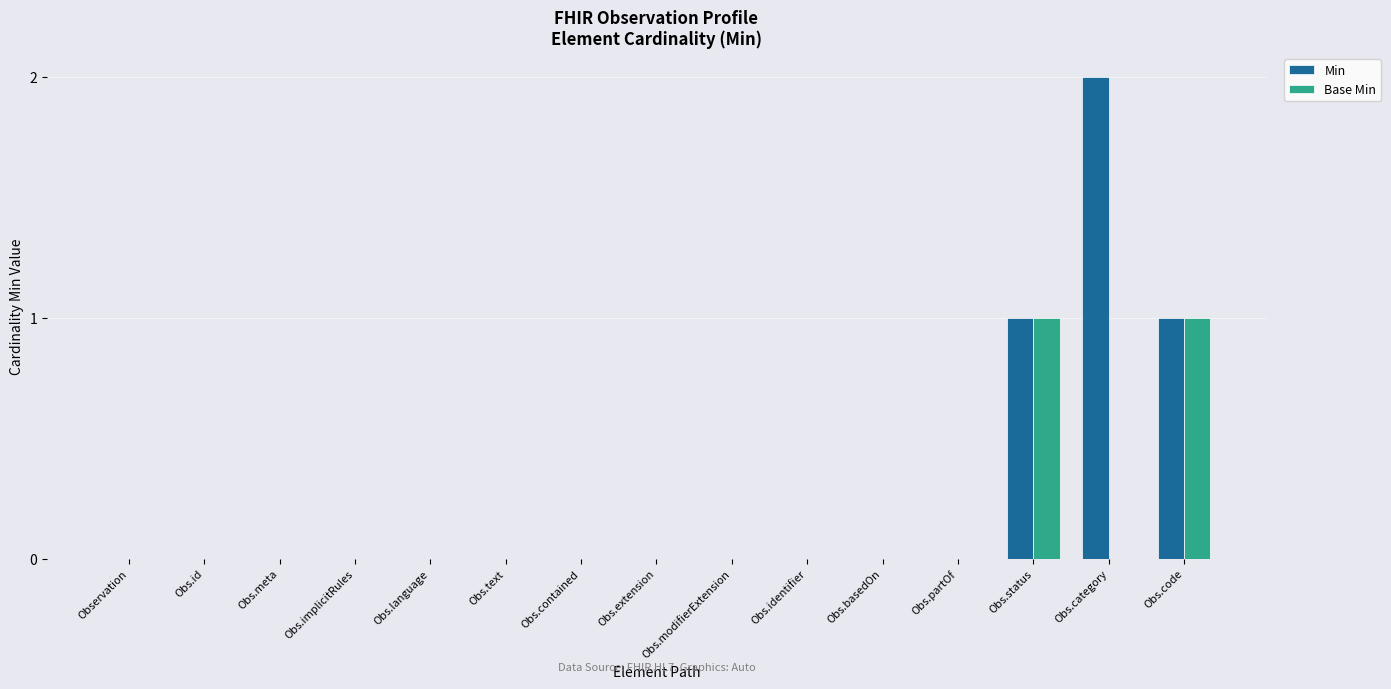

At which category does the chart reach its peak across all series?

Obs.category